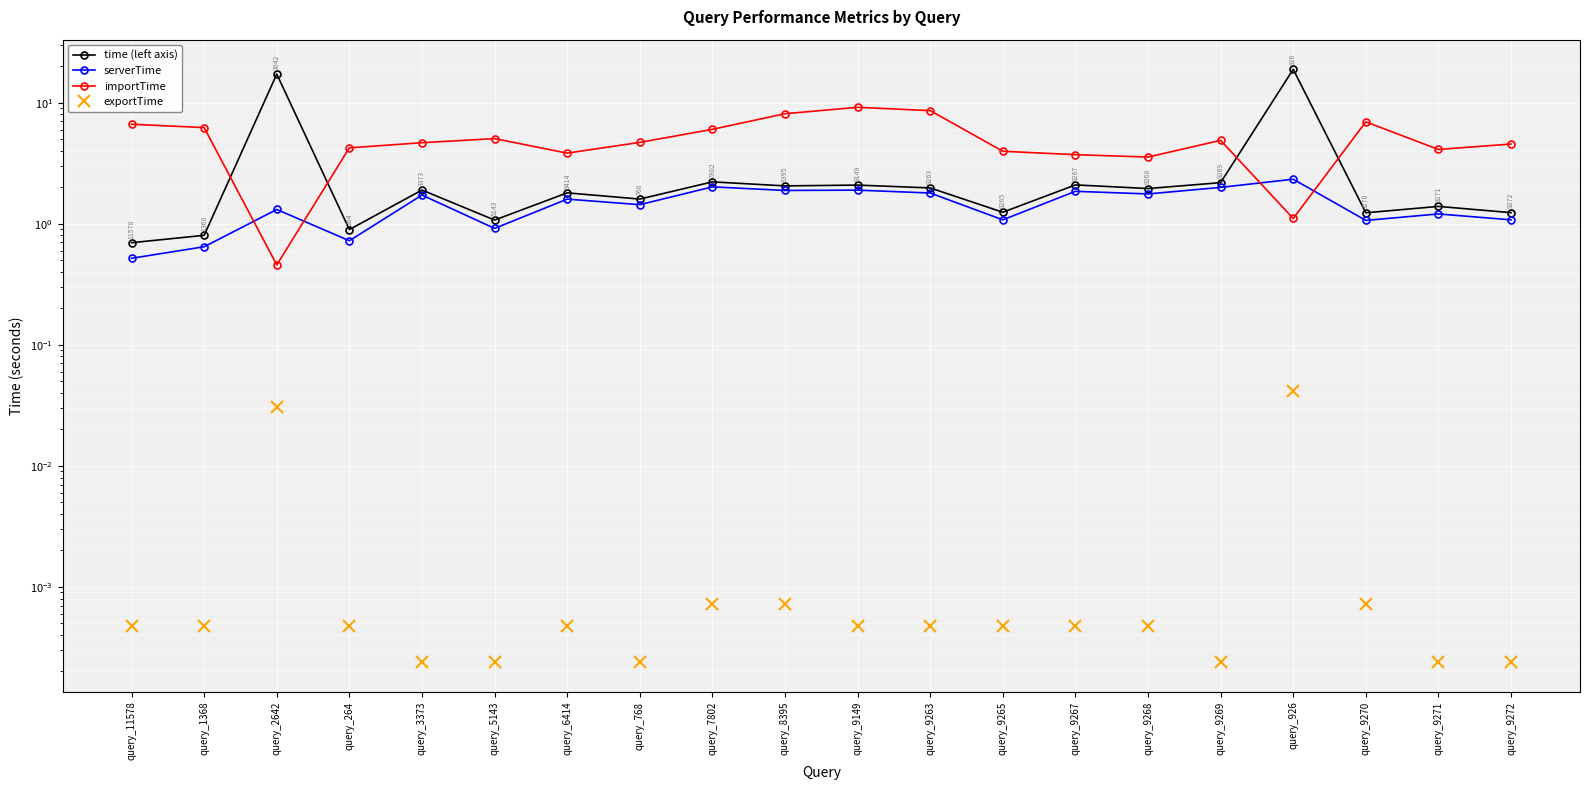

How many interior local peaks does the serverTime series have?

8